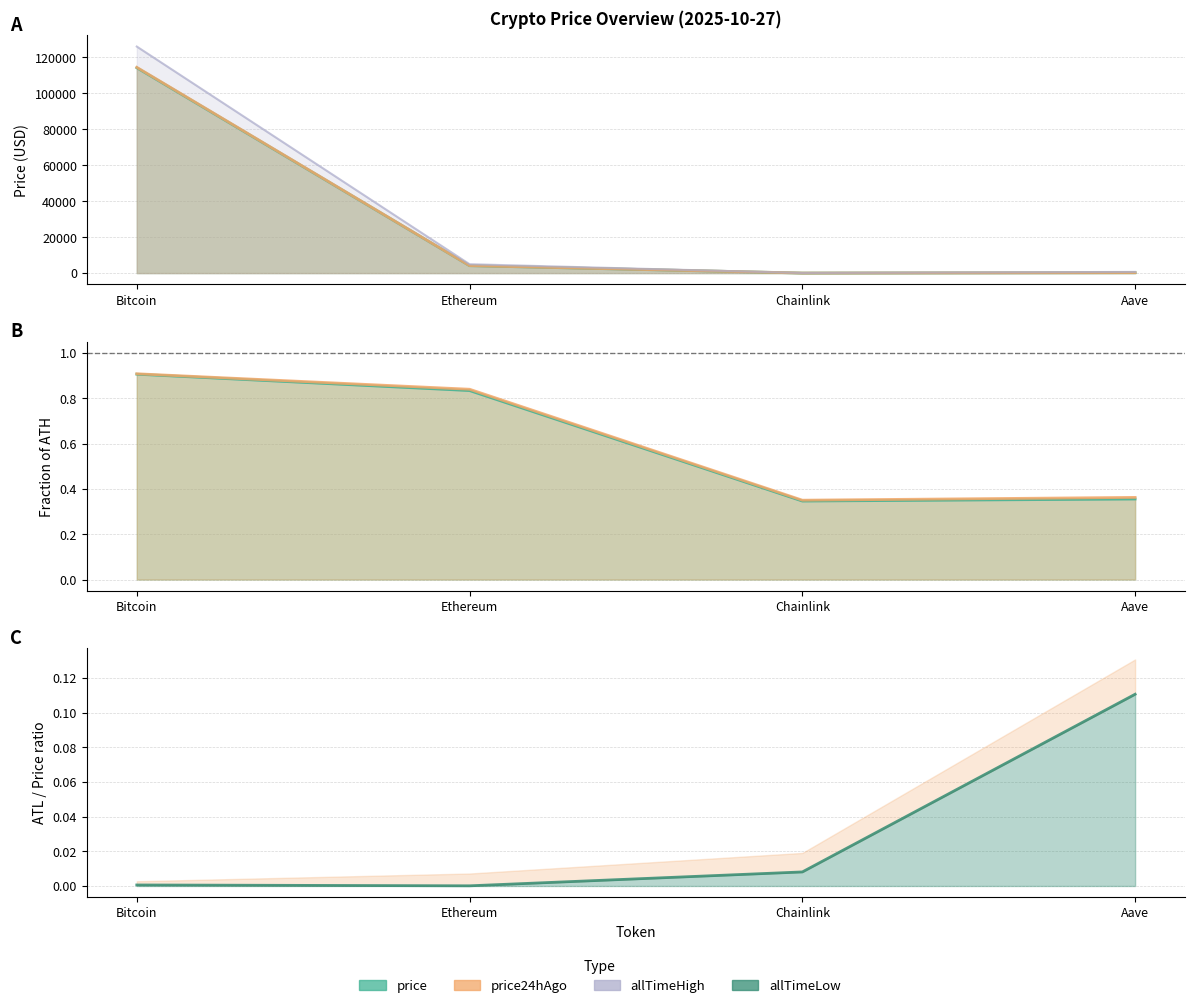

What is the value of the price24hAgo point at the 3rd from the left?

18.5